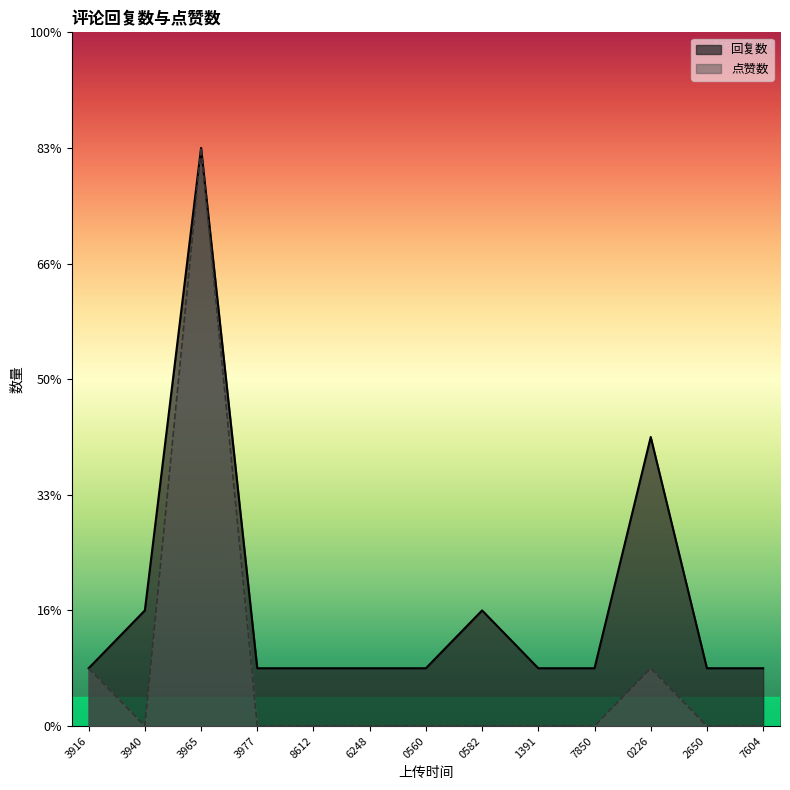

True or false: 回复数 and 点赞数 intersect in this chart.

False